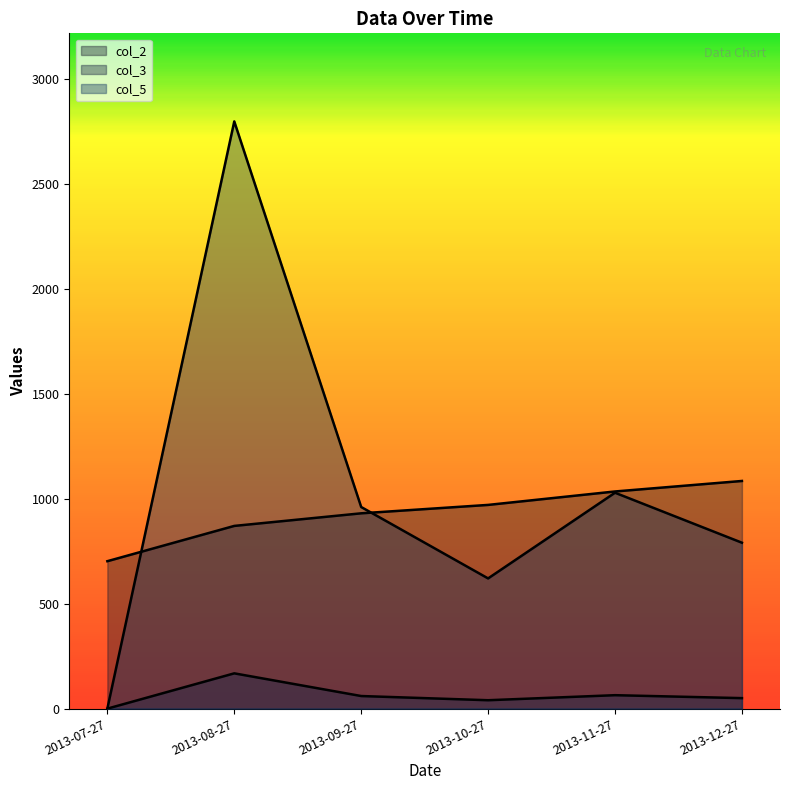

True or false: col_3 has a value of 40 at 2013-10-27.

True